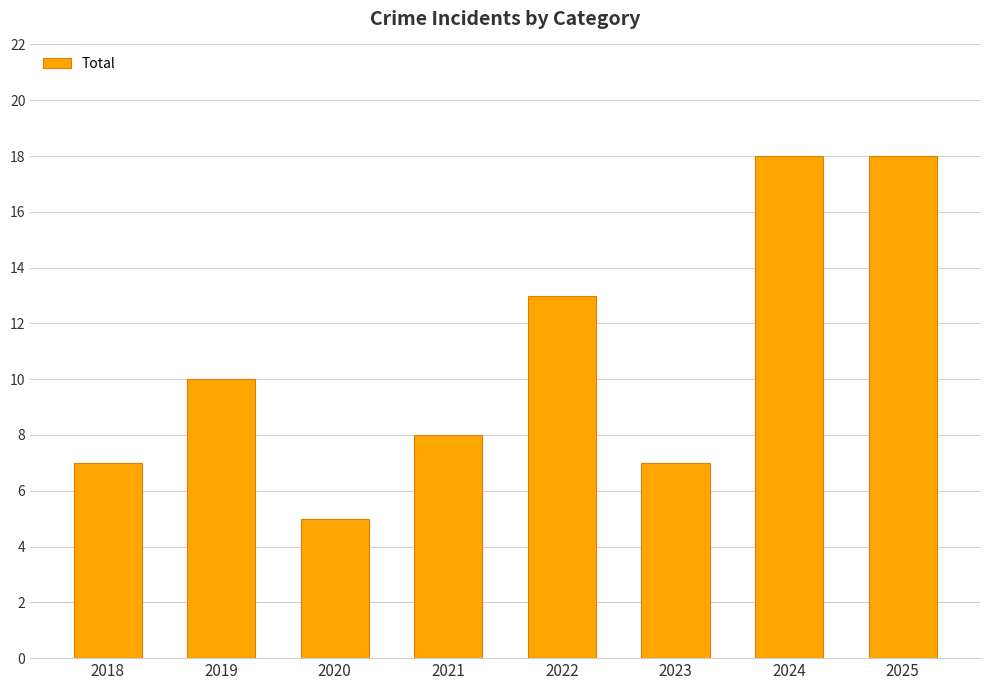

What is the change in value from 2023 to 2025?

+11